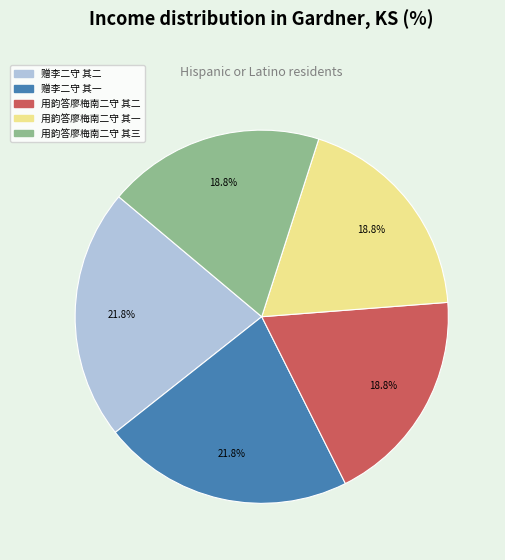

What is the ratio of the value at 赠李二守 其二 to the value at 赠李二守 其一?

1.0